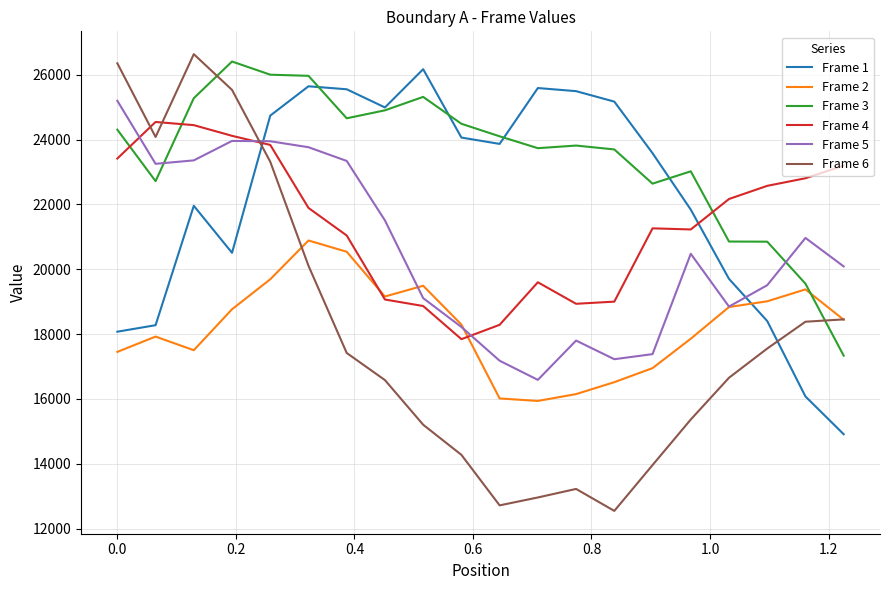

In Frame 4, how many points are higher than both neighbors (excluding endpoints)?

3